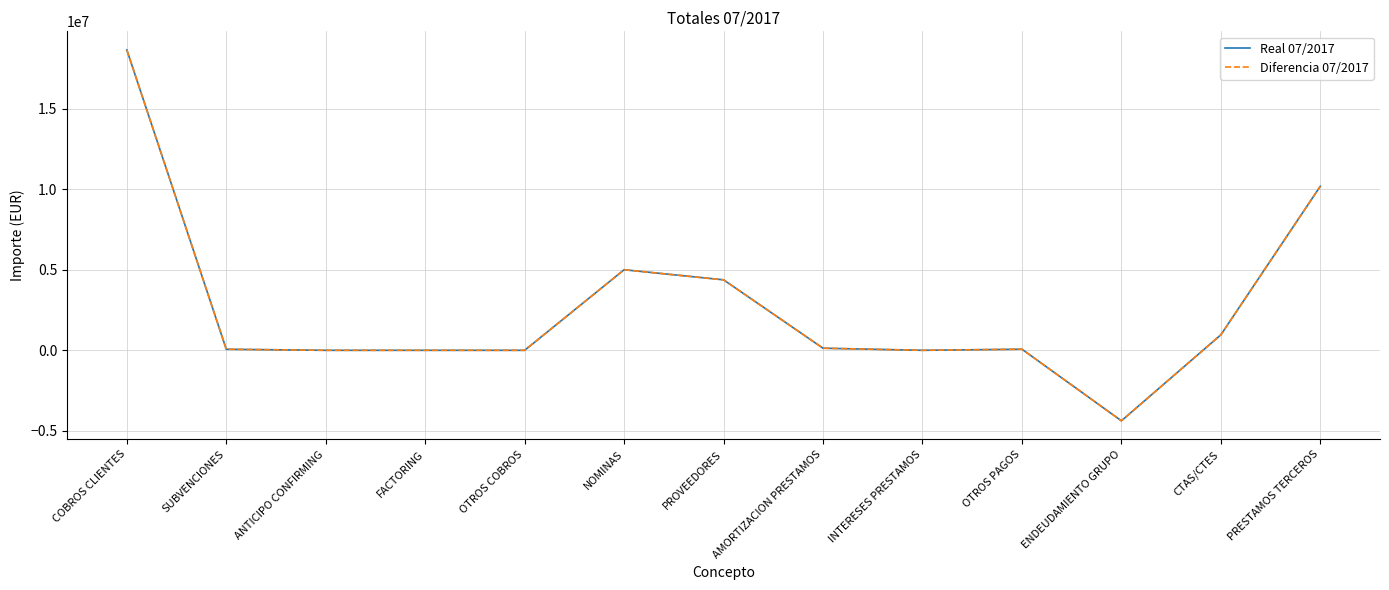

Does the chart have visible grid lines?

Yes